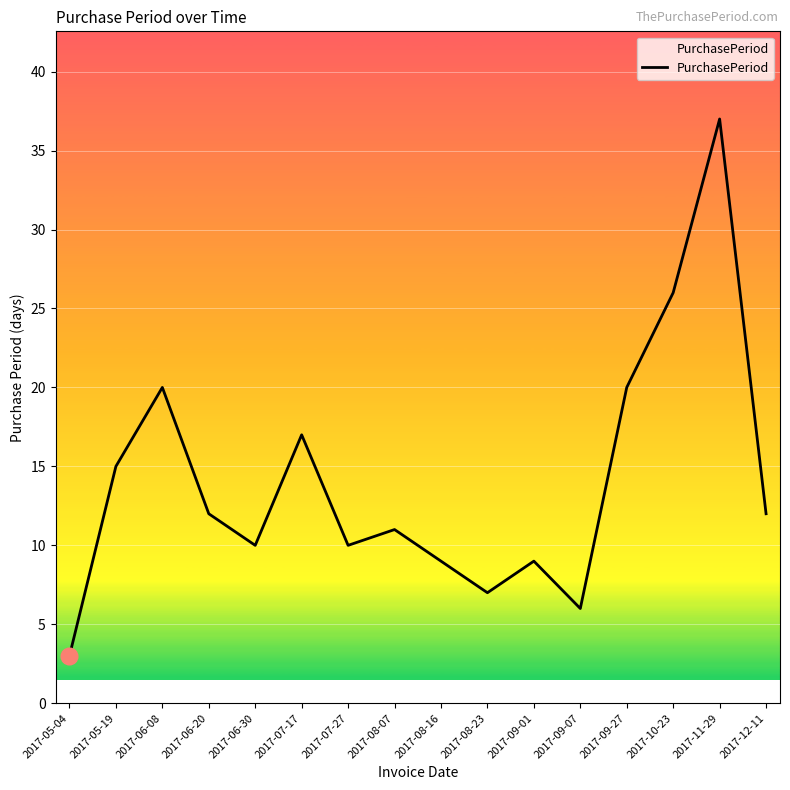

How many lines are shown in the chart?

1